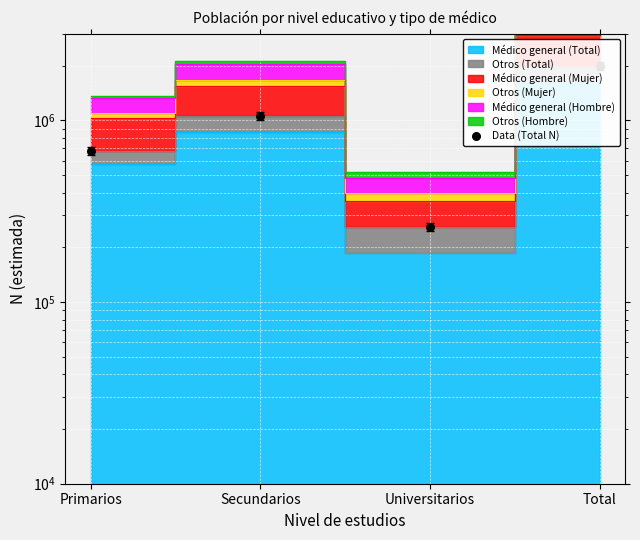

Which has a higher value, Universitarios or Secundarios?

Secundarios